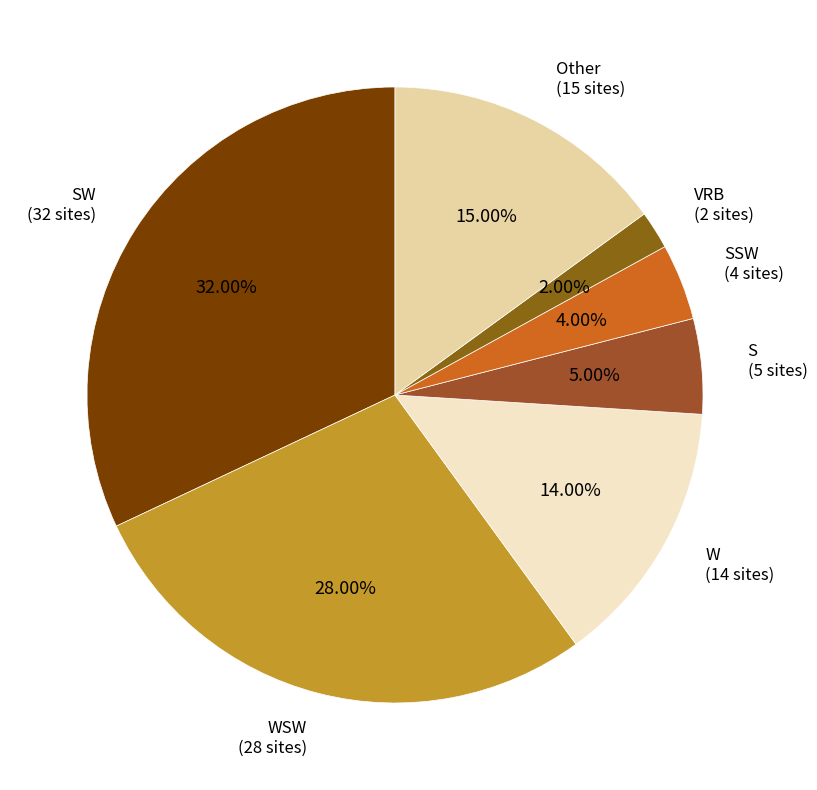

How many slices are in this pie chart?

7